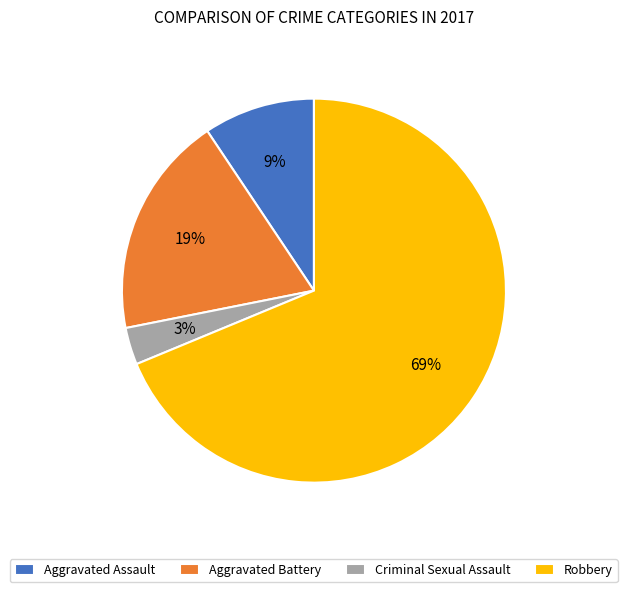

Rank the categories by value from lowest to highest.

Criminal Sexual Assault, Aggravated Assault, Aggravated Battery, Robbery